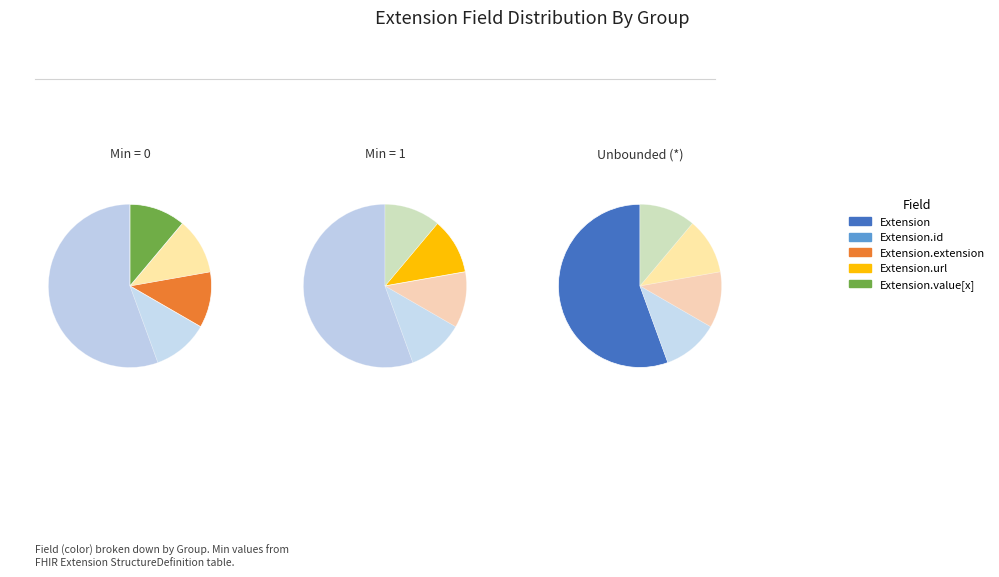

The Extension.value[x] slice represents 1% of the pie. True or false?

False